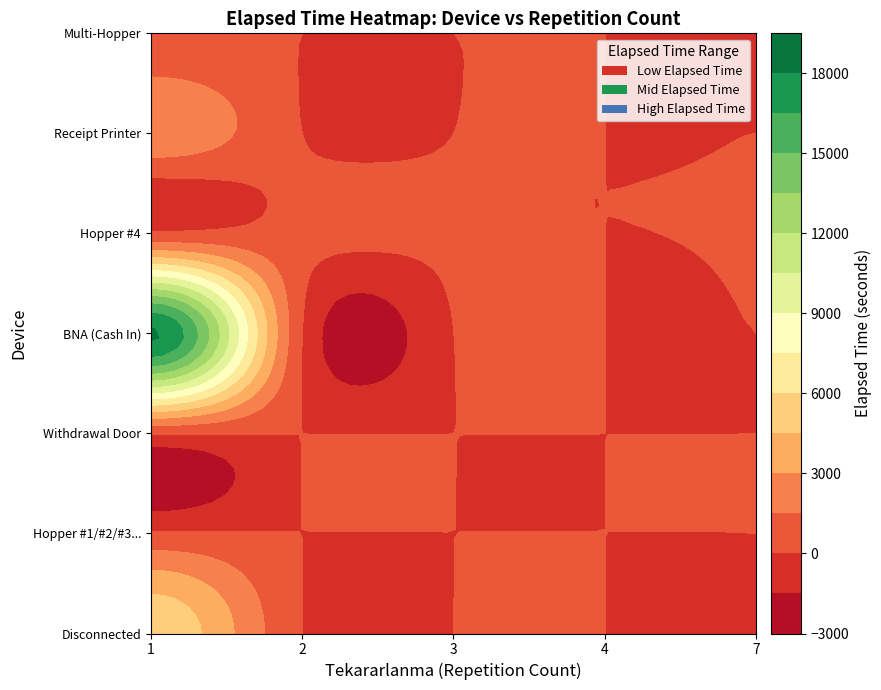

What is the difference between the maximum and minimum values in the BNA (Cash In) series?

18200